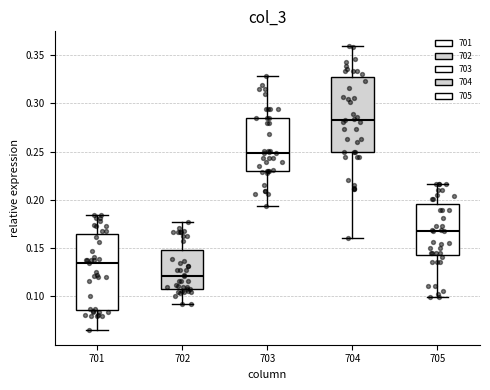

Where does the upper whisker of the box at x = 701 end on the y-axis? The values are not printed on the chart, so give them approximately, as read against the axis.

0.185